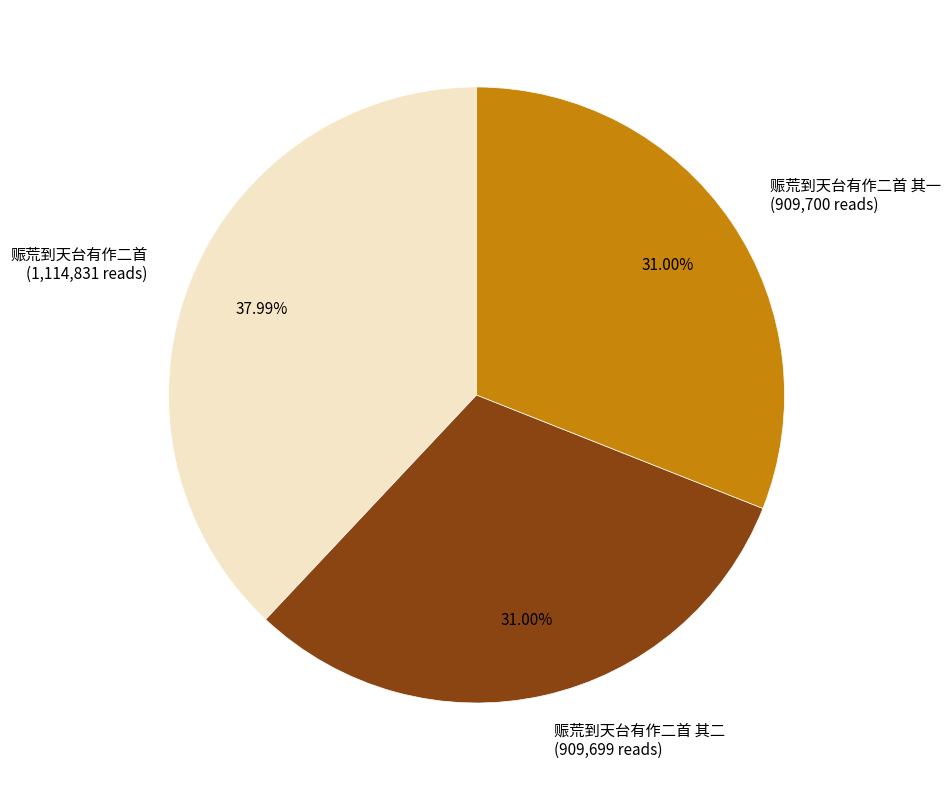

Is 赈荒到天台有作二首 其一 (909,700 reads) the majority of the pie?

No